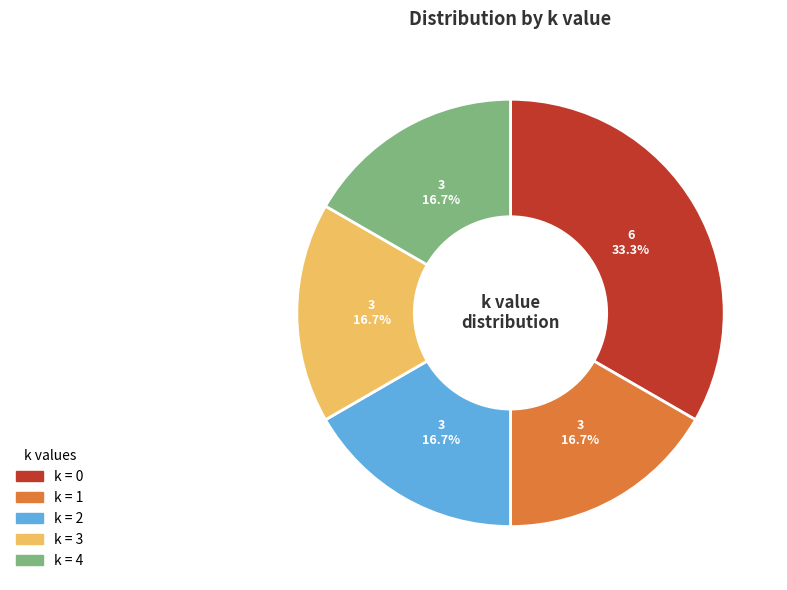

Is there a majority slice in this chart?

No